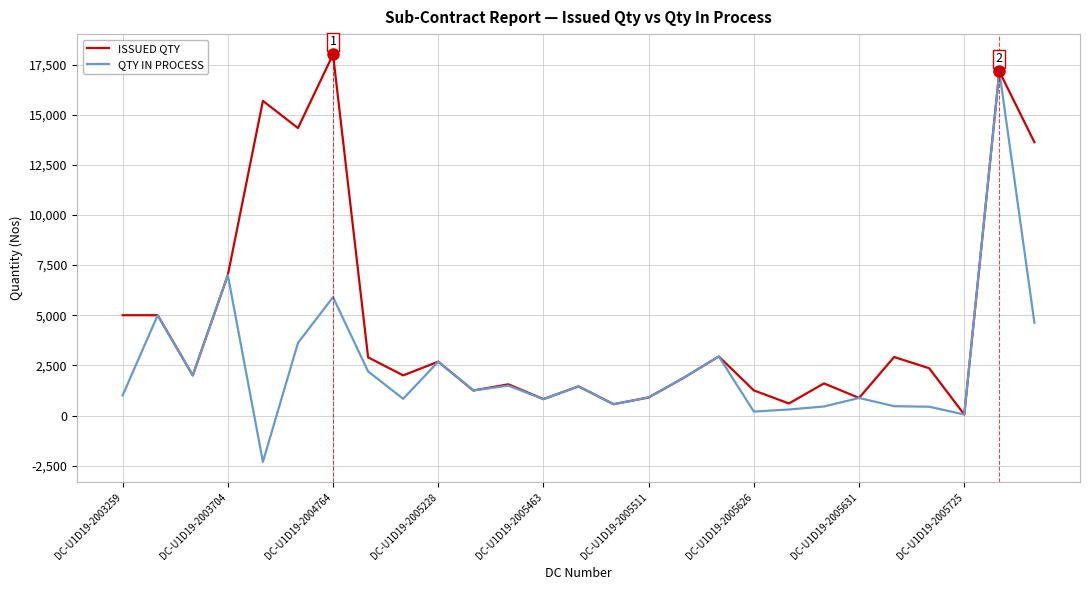

At how many categories does at least one series exceed 6578?

6